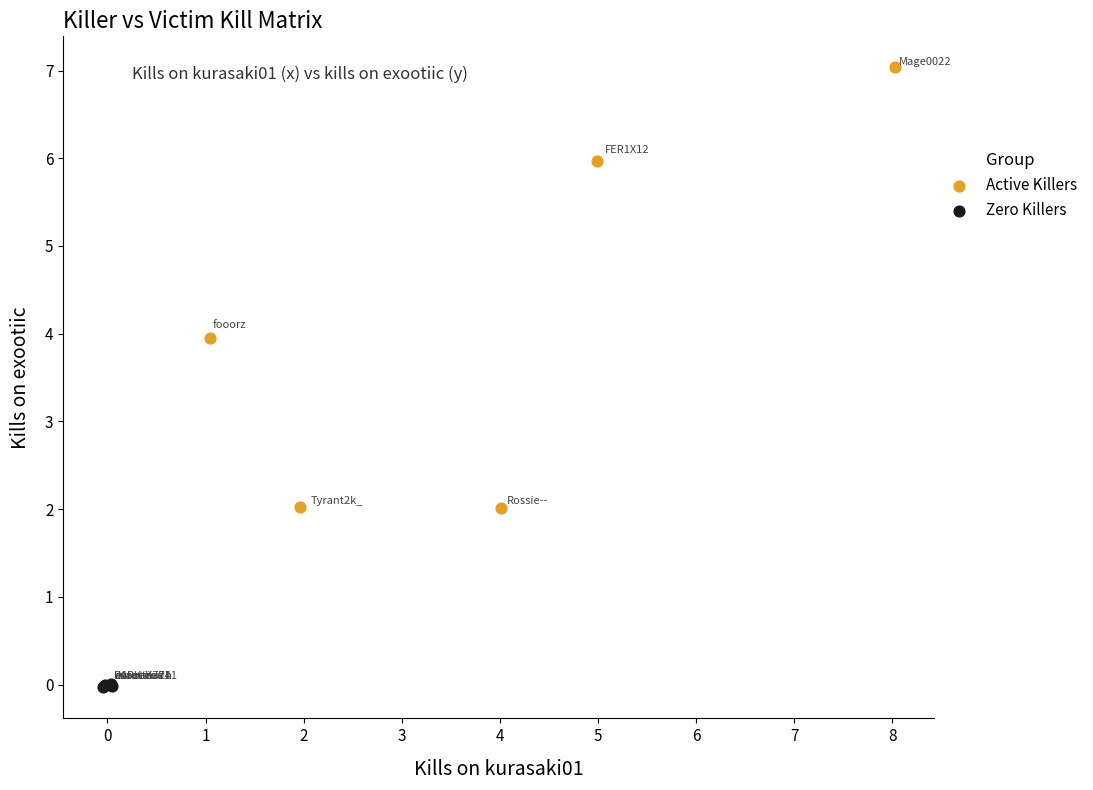

What are all the series names shown in the legend?

Active Killers, Zero Killers